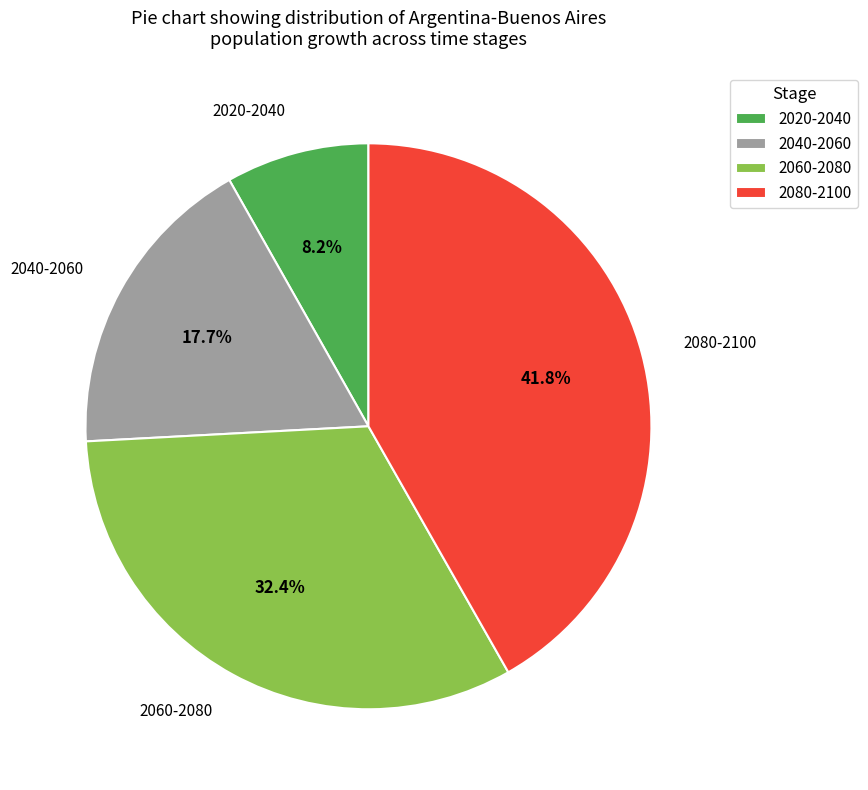

Do 2060-2080 and 2080-2100 together represent more than half of the pie?

Yes